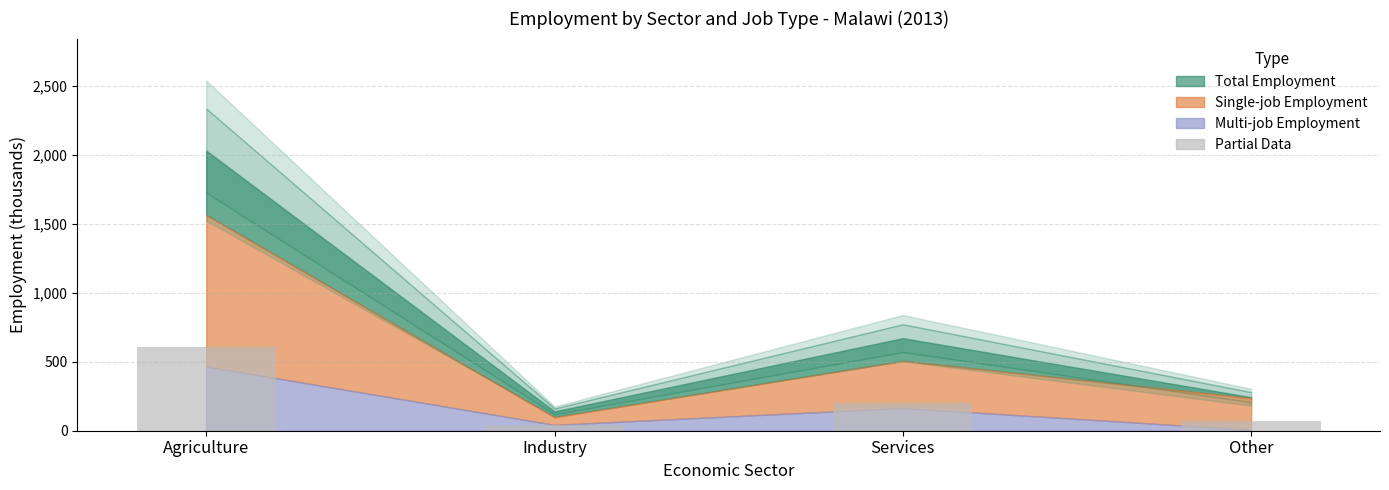

What is the difference between the second highest and minimum values?

159.4